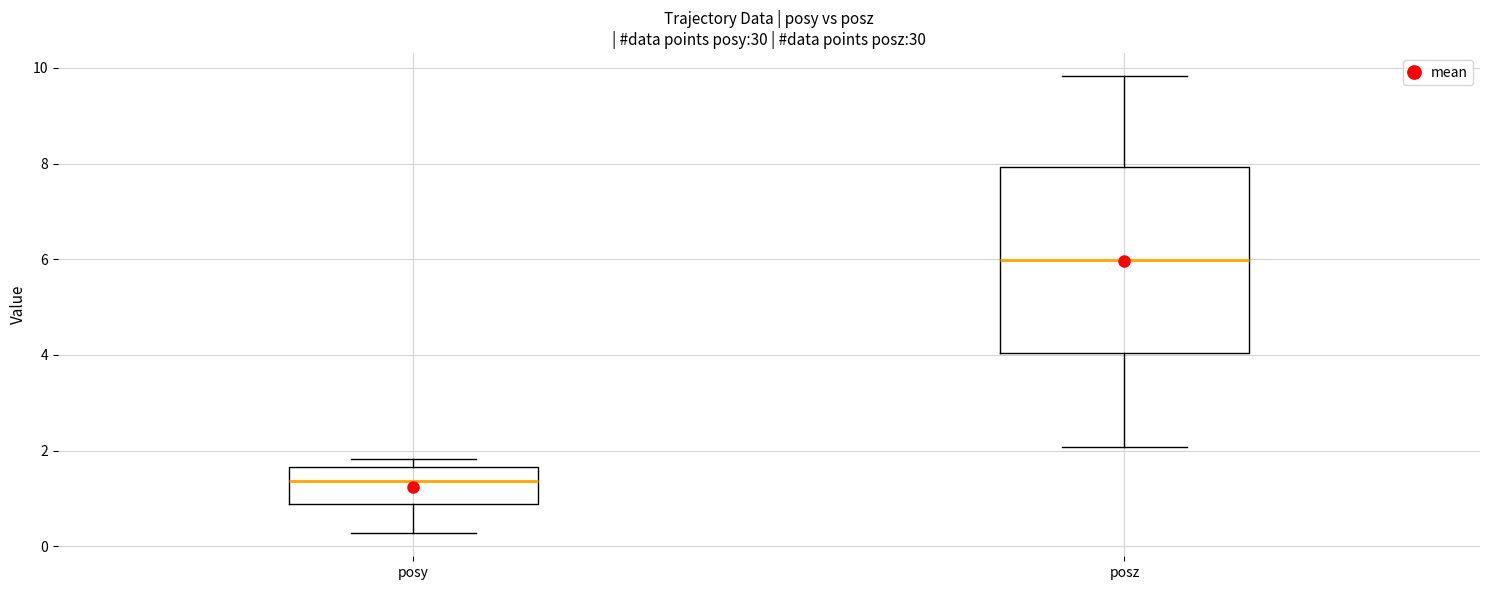

Which box's median line is the highest?

posz